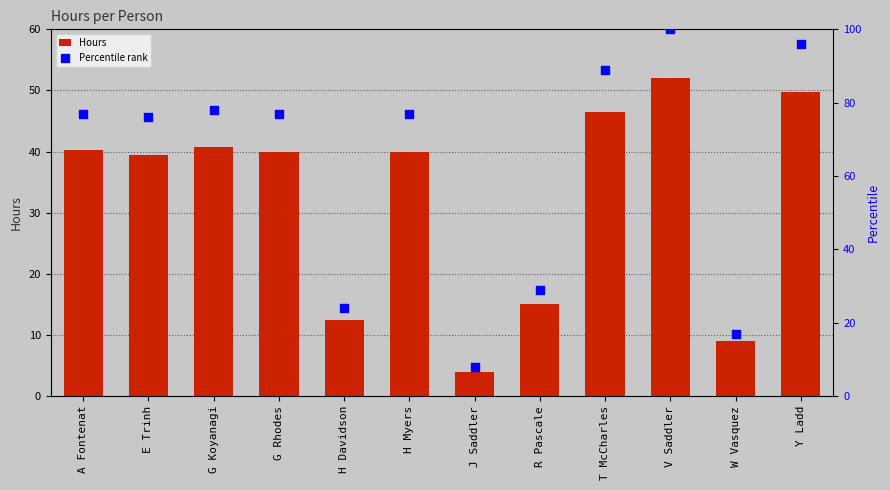

At which category is the sum across all series the highest?

V Saddler